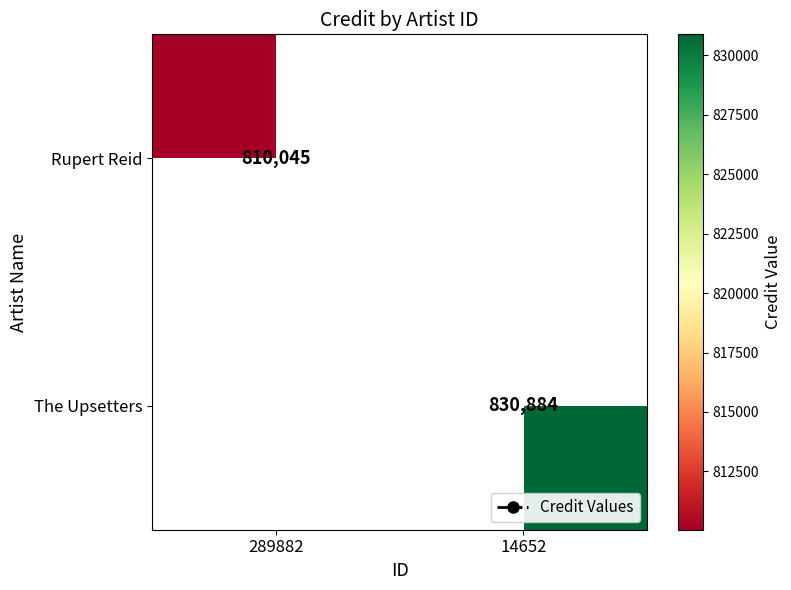

The Rupert Reid series shows 810045 at 289882. True or false?

True